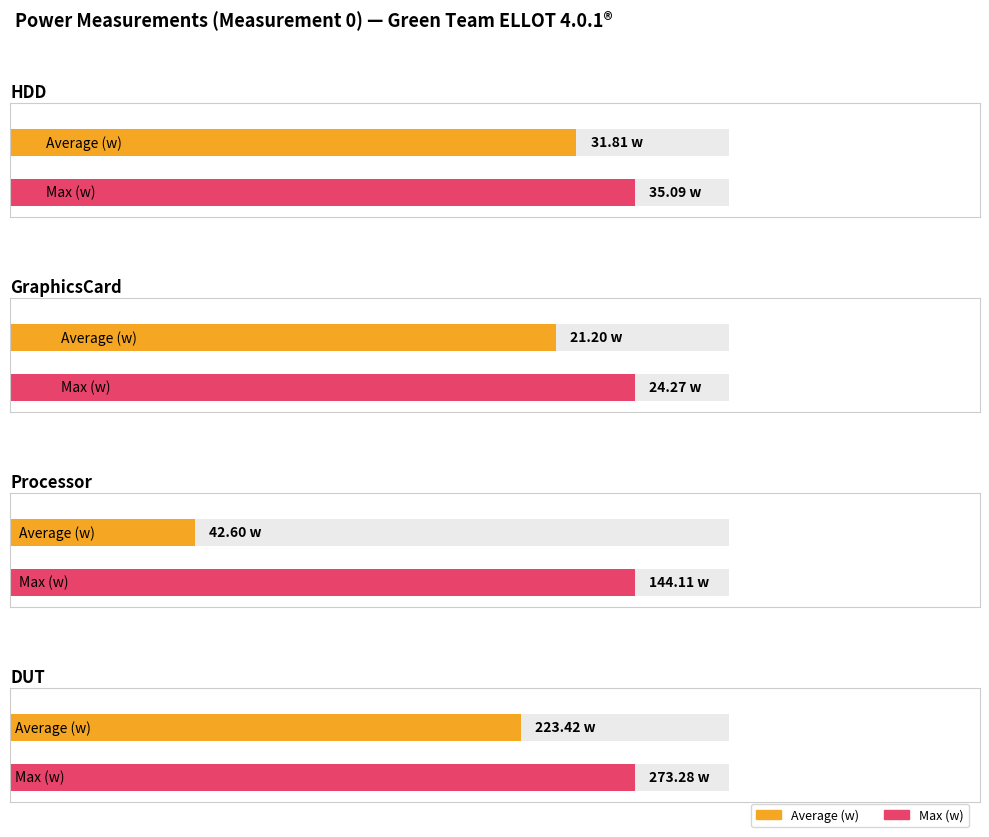

Reading left to right, what are all the values shown in this chart?

HDD: 31.8	35.1
GraphicsCard: 21.2	24.3
Processor: 42.6	144.1
DUT: 223.4	273.3